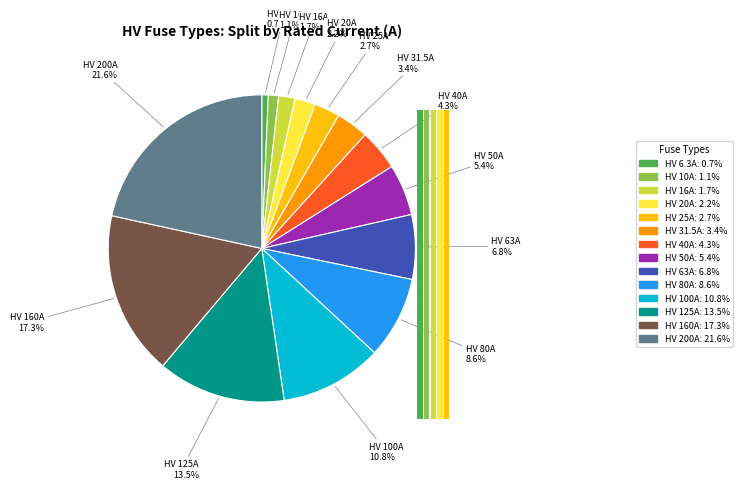

Rank the categories by value from lowest to highest.

HV 6.3A, HV 10A, HV 16A, HV 20A, HV 25A, HV 31.5A, HV 40A, HV 50A, HV 63A, HV 80A, HV 100A, HV 125A, HV 160A, HV 200A